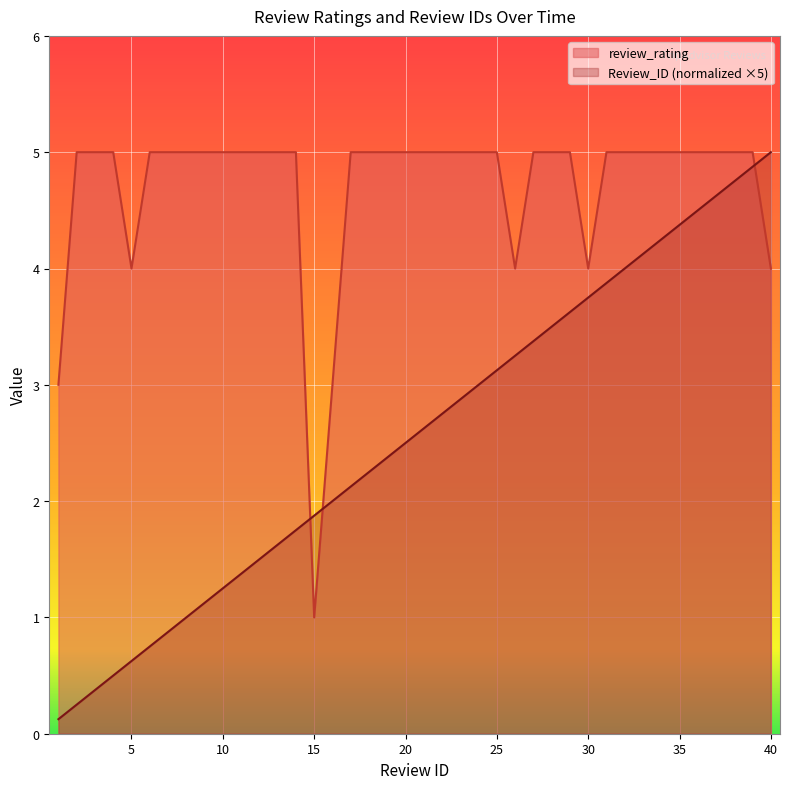

What are all the series names shown in the legend?

review_rating, Review_ID (normalized ×5)